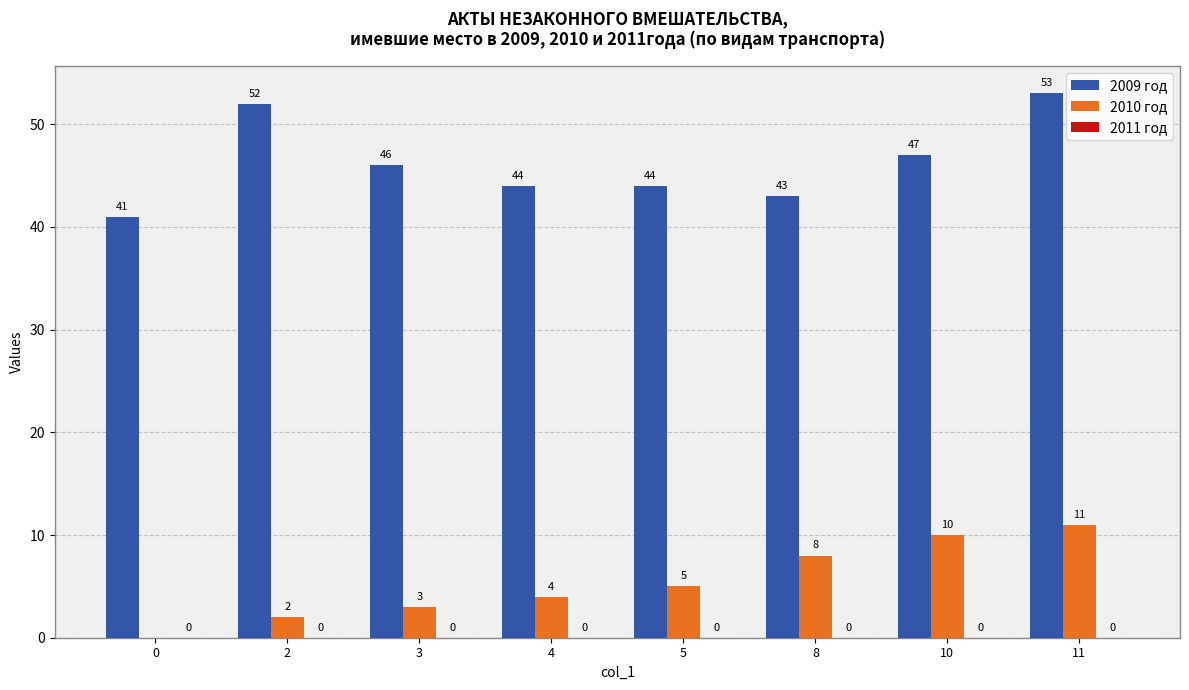

Between 0 and 5, which series saw the biggest shift?

2010 год